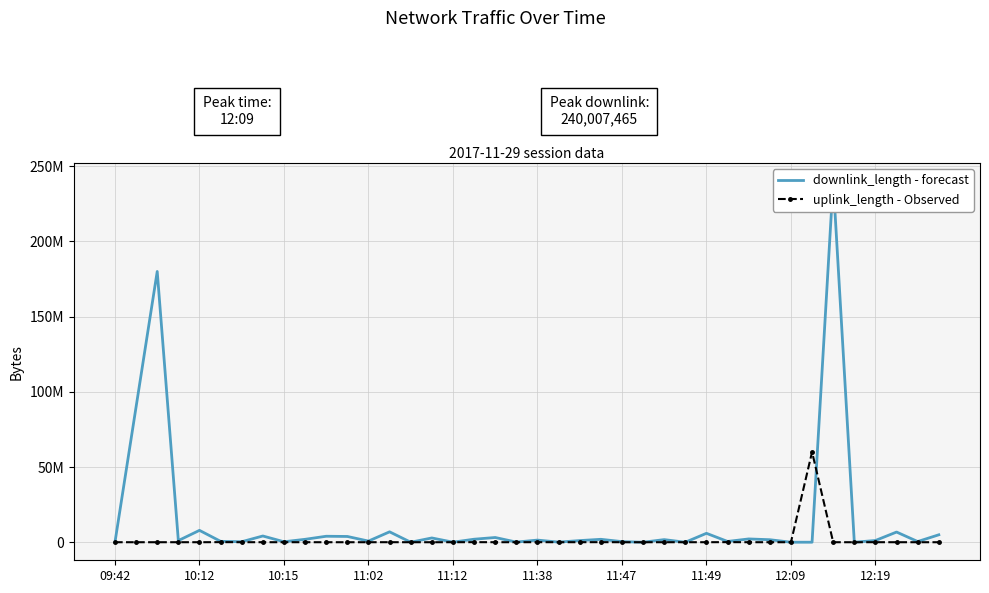

What are all the series names shown in the legend?

downlink_length - forecast, uplink_length - Observed